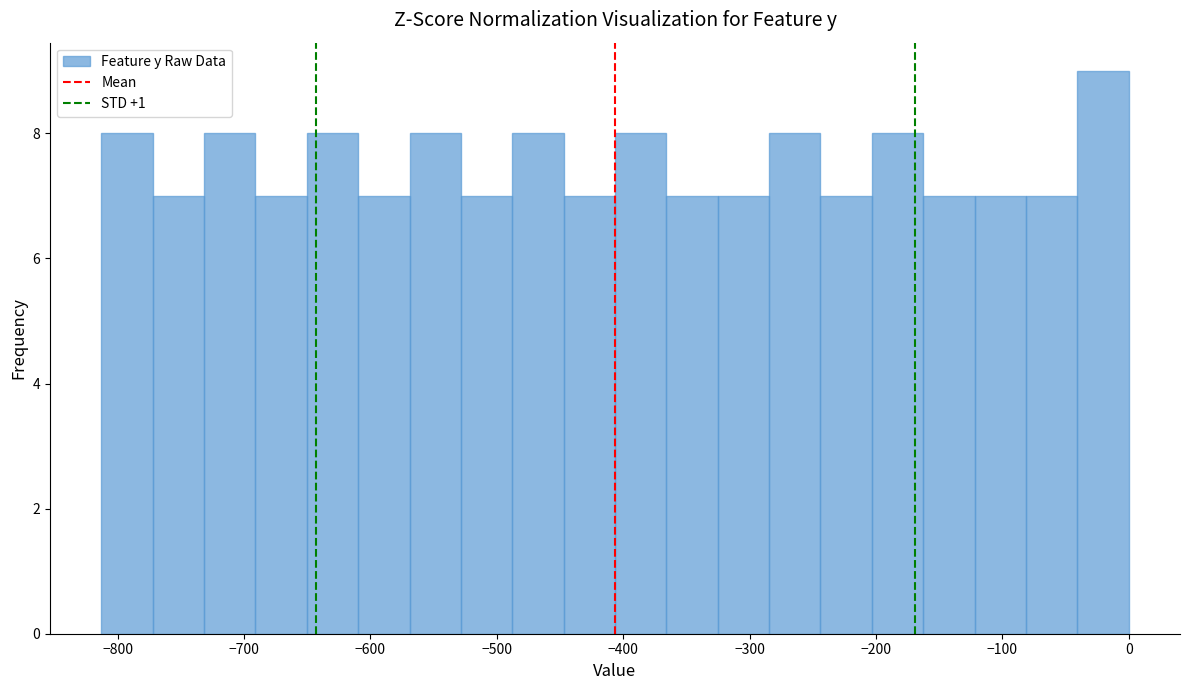

Over which range of the x-axis is the bar tallest?

-40 to 0